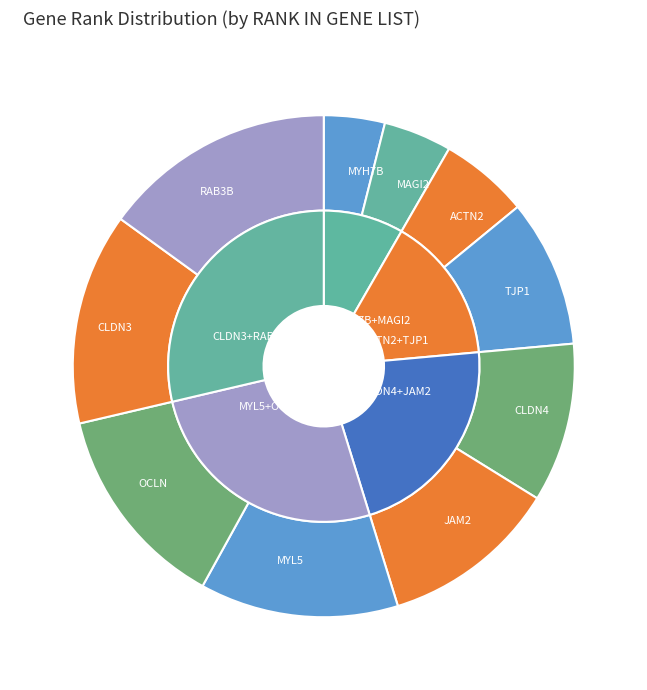

What percentage is the CLDN3 slice, to the nearest percent?

14%